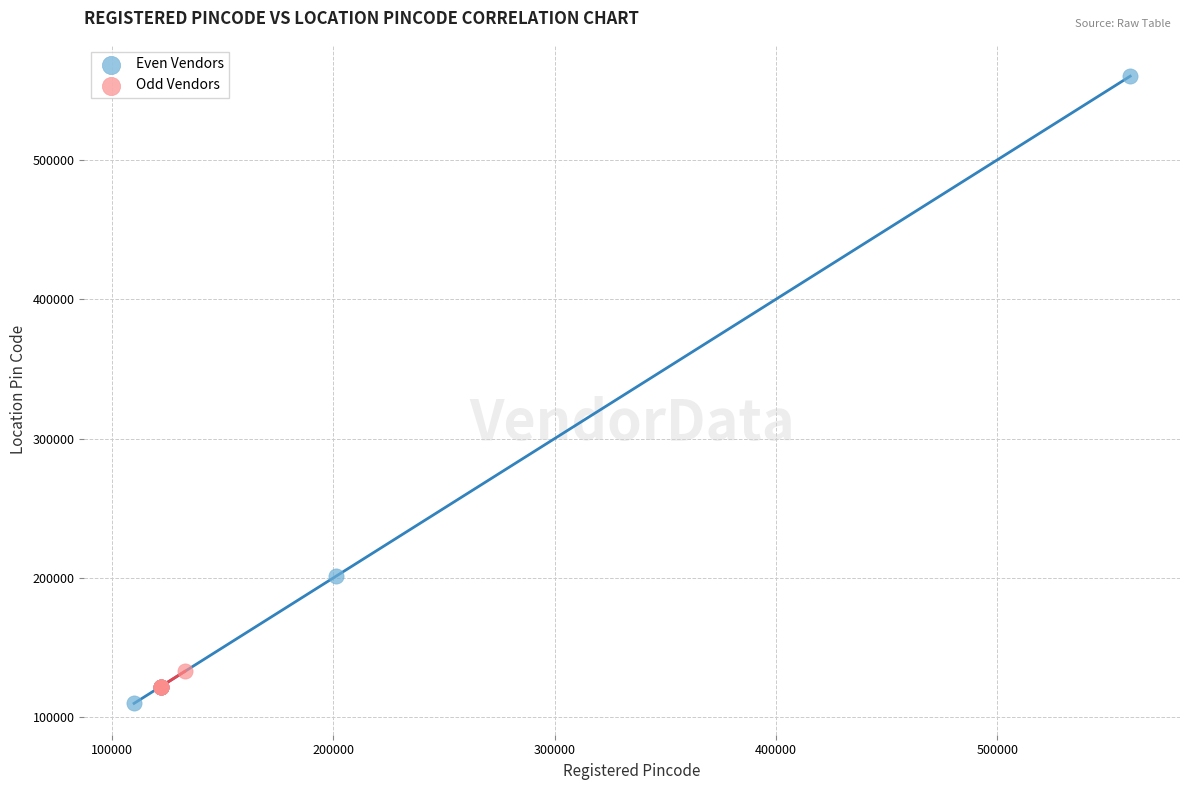

Which series reaches the maximum Y coordinate?

Even Vendors